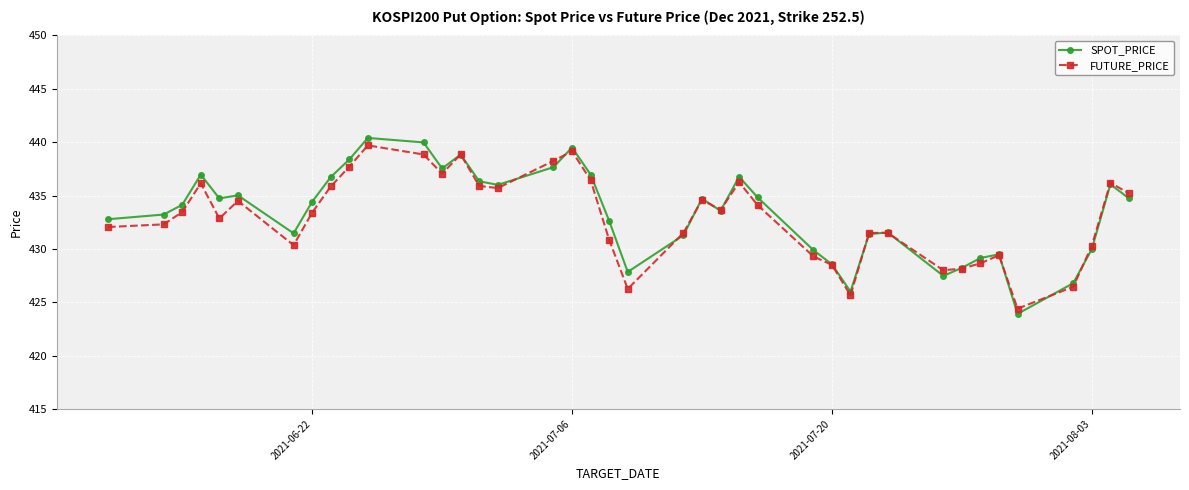

Which series has the largest range (max minus min)?

SPOT_PRICE